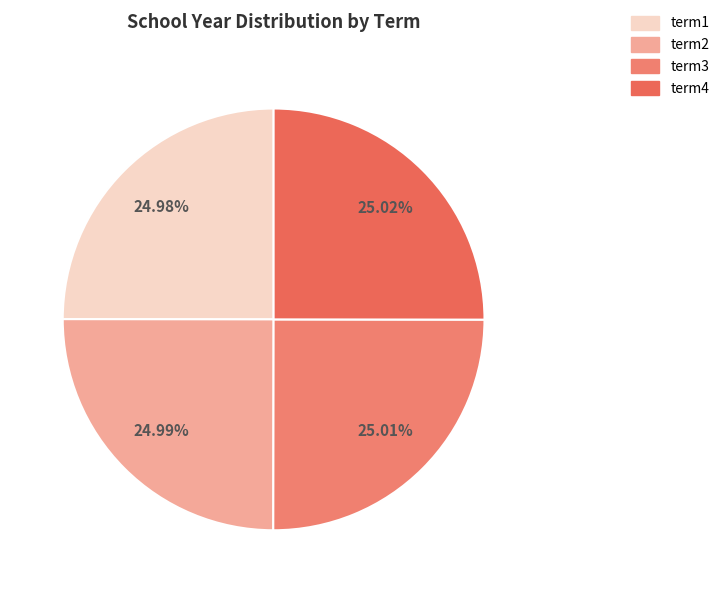

What is the largest slice in the pie chart?

term4